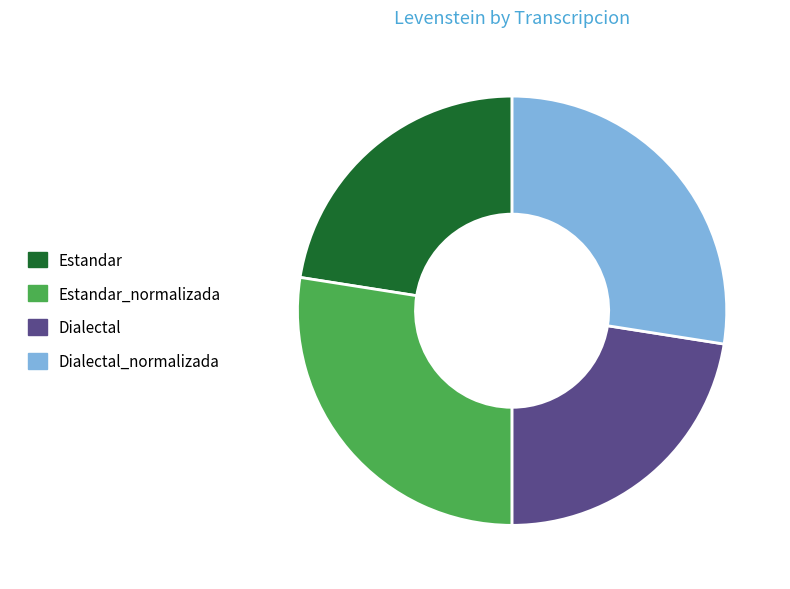

Is there any slice that represents more than half of the pie?

No